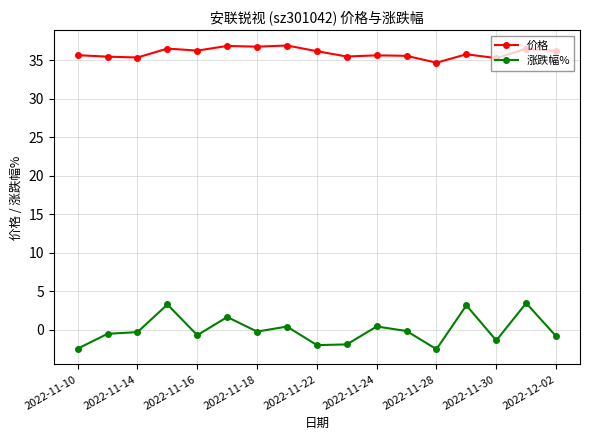

In 价格, how many points are higher than both neighbors (excluding endpoints)?

6